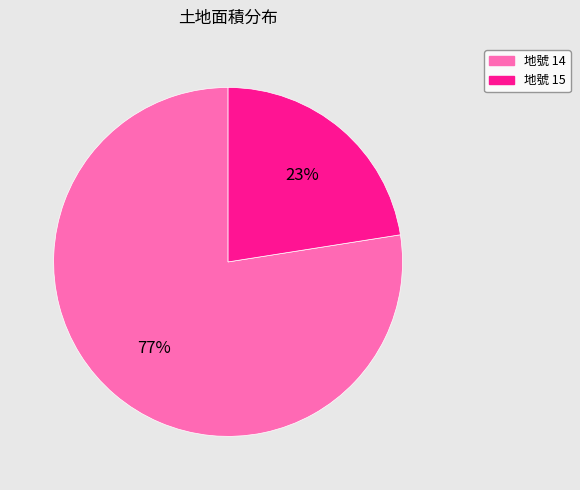

To the nearest percent, what is the combined percentage of 地號 15 and 地號 14?

100%